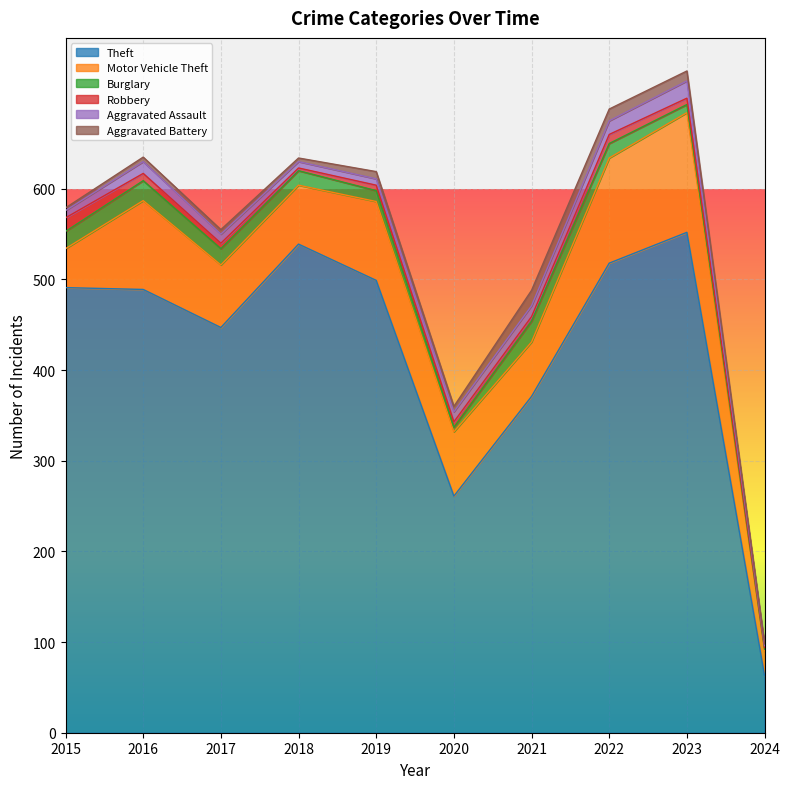

Which category has the highest value in the Theft series?

2023